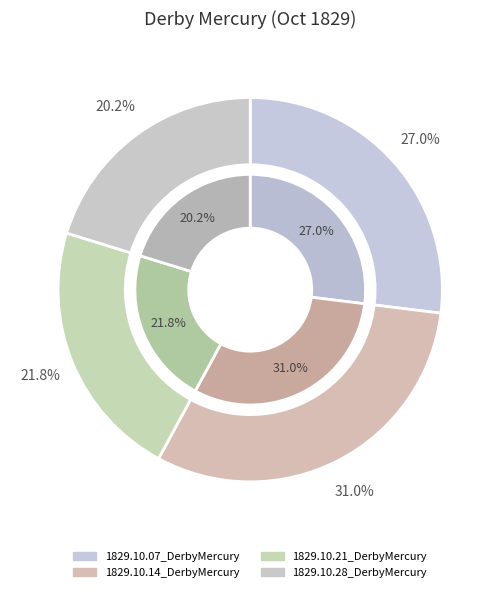

Which has a higher value, 1829.10.07_DerbyMercury or 1829.10.28_DerbyMercury?

1829.10.07_DerbyMercury